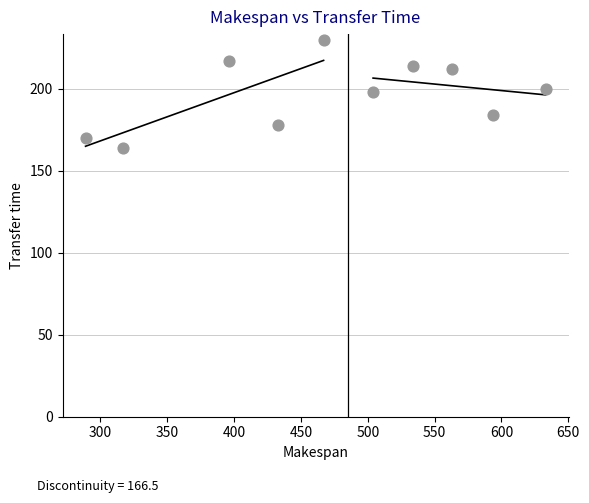

What is the range of Y values (max minus min)?

66